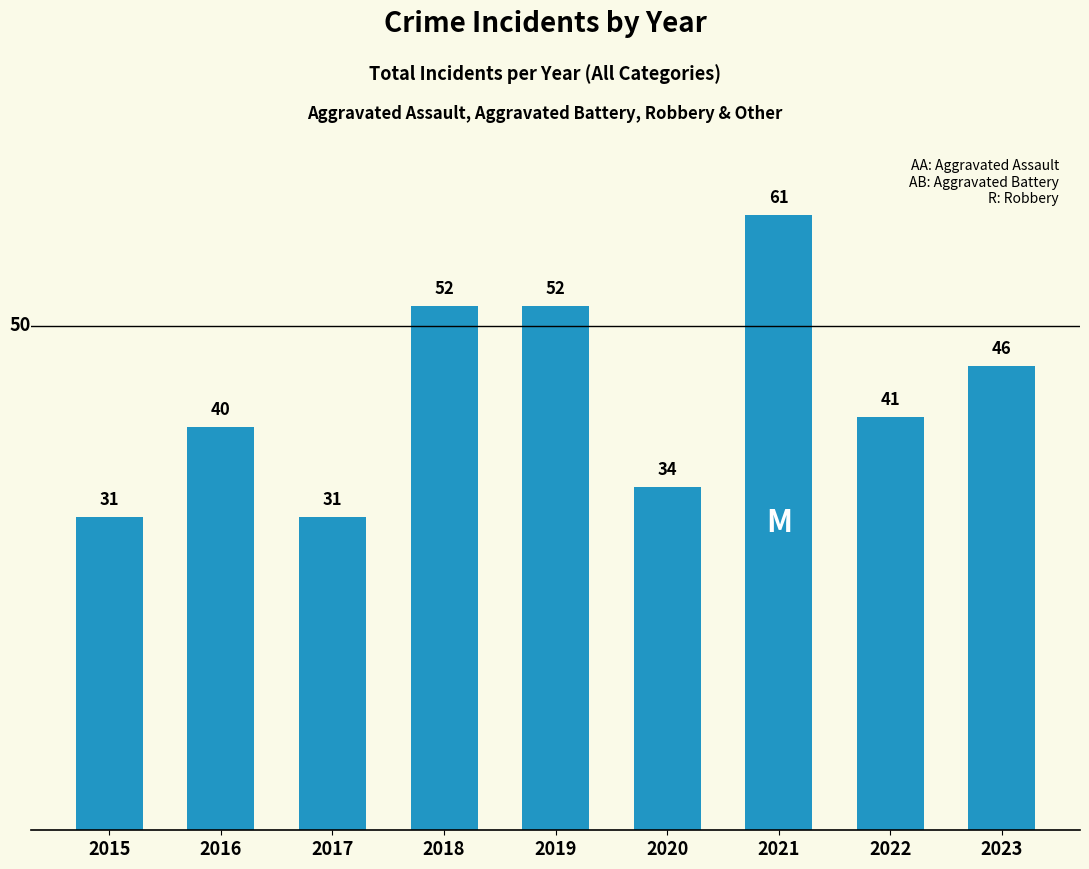

Is it true that the value at 2017 is 16?

False